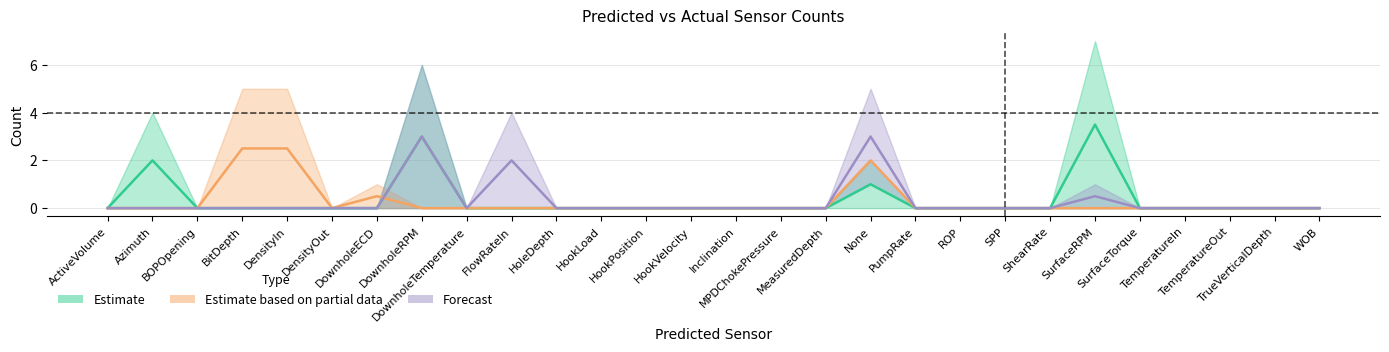

True or false: DownholeRPM has more than 2 points higher than both neighbors.

True